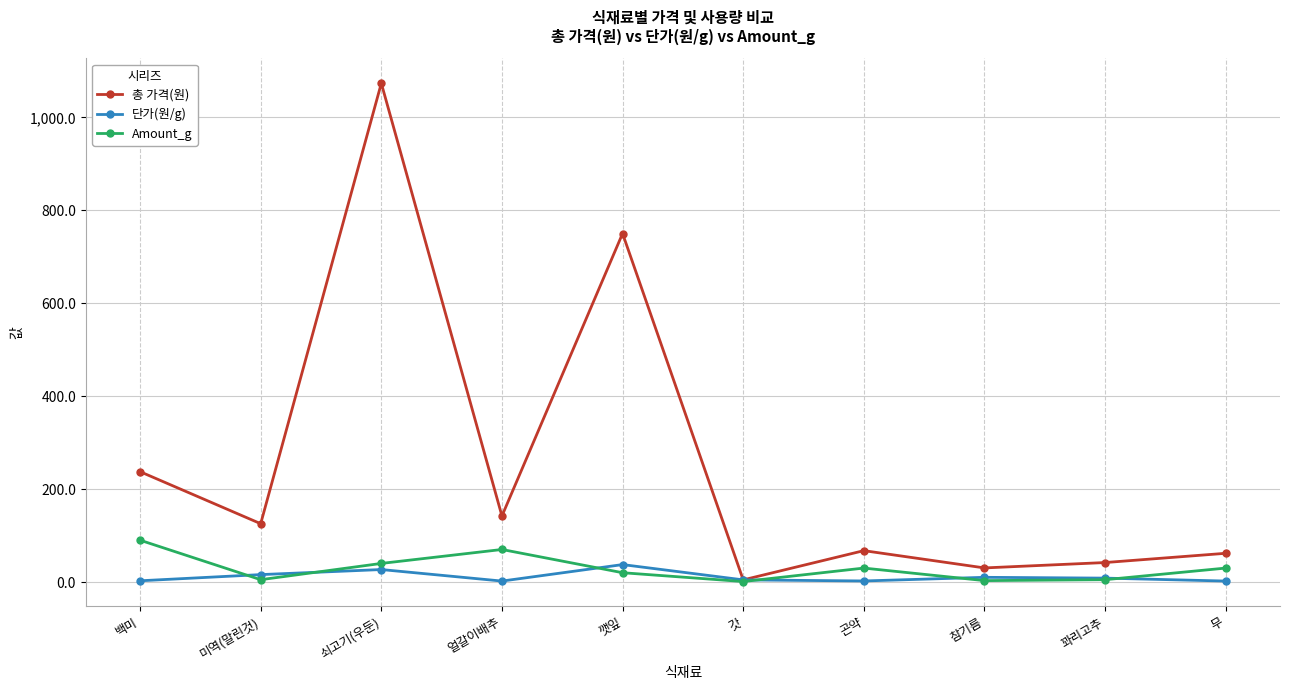

How many lines are shown in the chart?

3